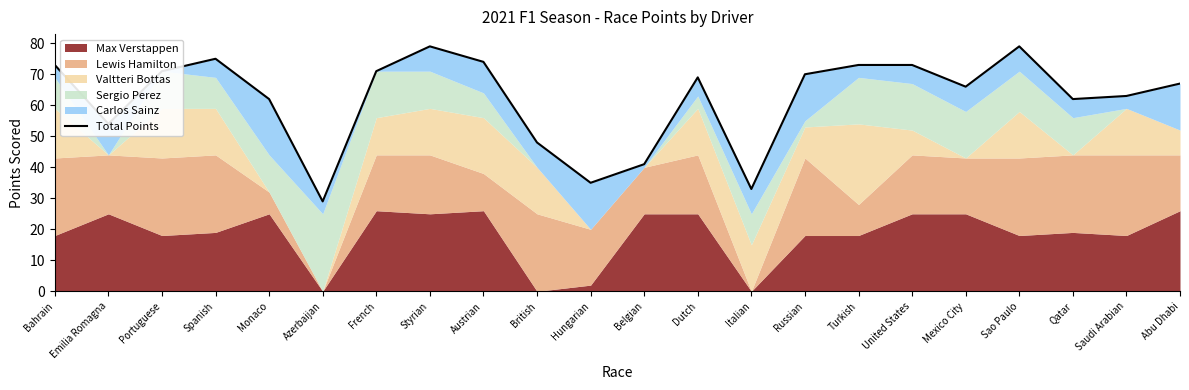

List the labels in order of value, smallest first.

Azerbaijan, Italian, Hungarian, Belgian, British, Emilia Romagna, Monaco, Qatar, Saudi Arabian, Mexico City, Abu Dhabi, Dutch, Russian, Portuguese, French, Bahrain, Turkish, United States, Austrian, Spanish, Styrian, Sao Paulo